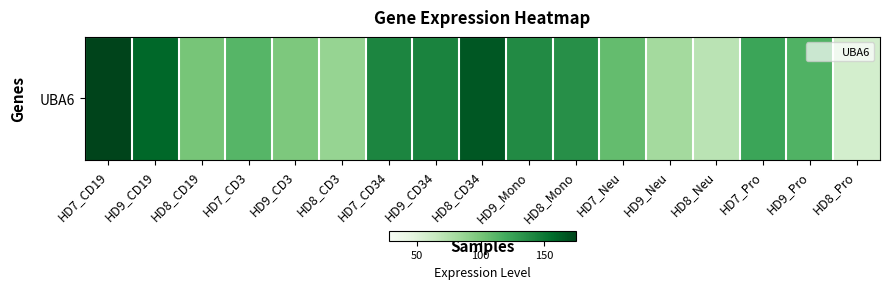

What is the average value?

118.1